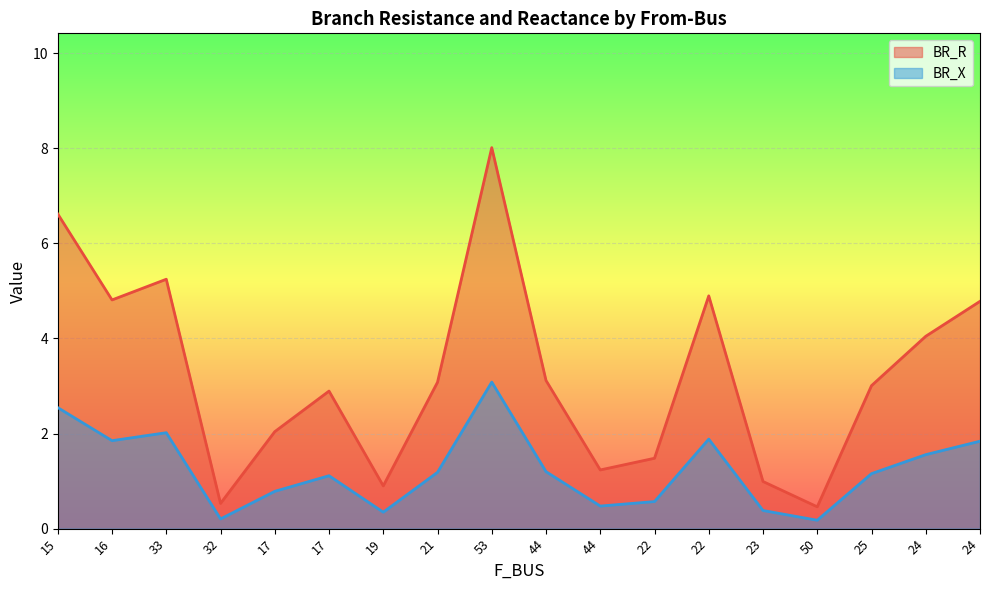

How many series are shown in this chart?

2